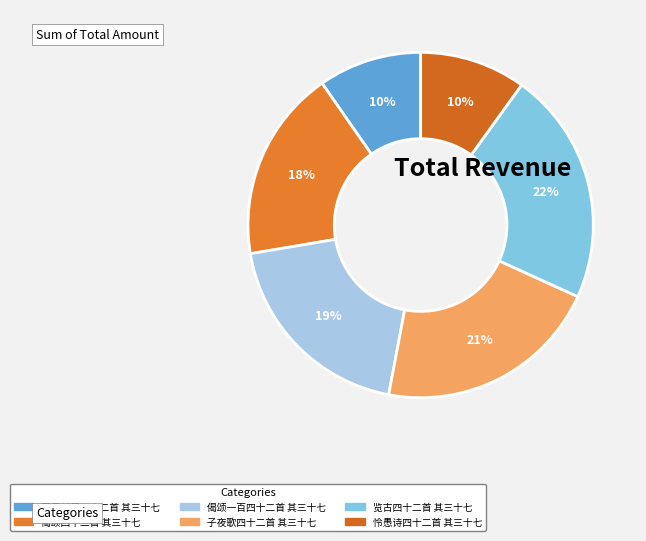

To the nearest percent, what is the difference between the largest and smallest slice percentages?

12%